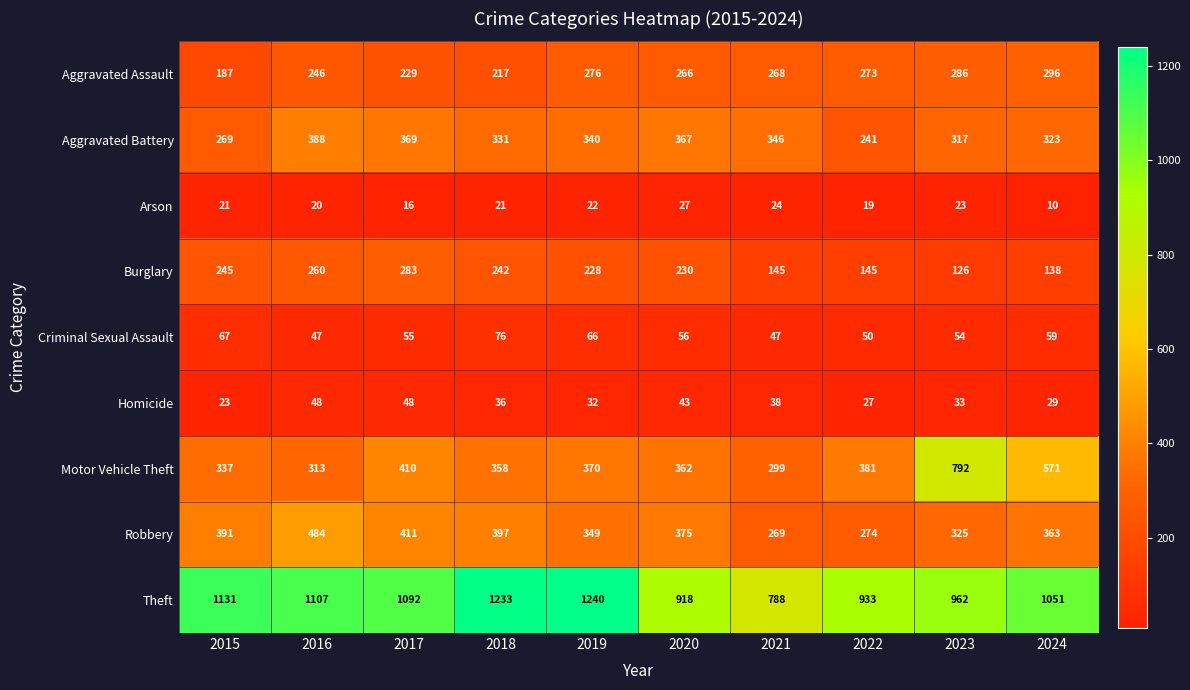

Which series has the widest spread of values?

Motor Vehicle Theft